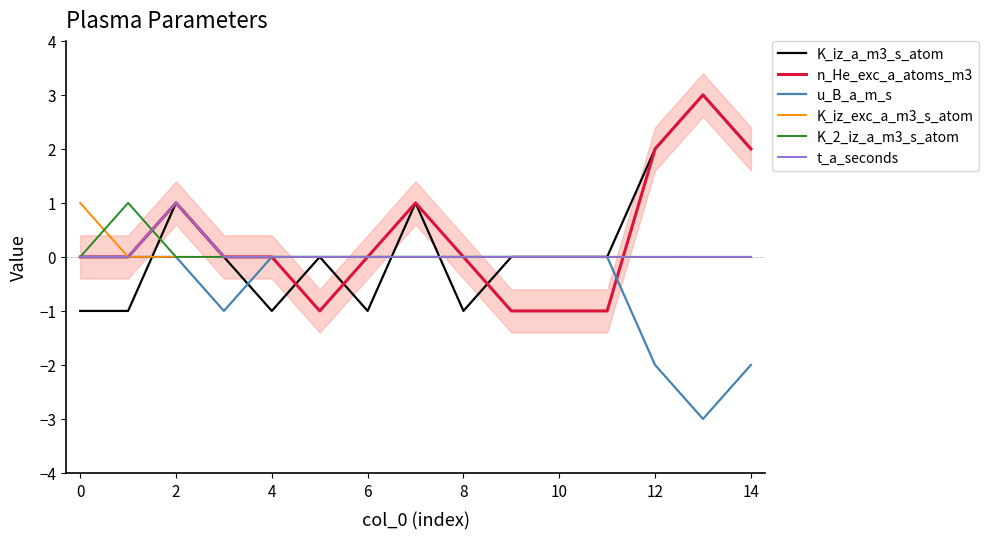

The value of u_B_a_m_s at 10 is 1. True or false?

False